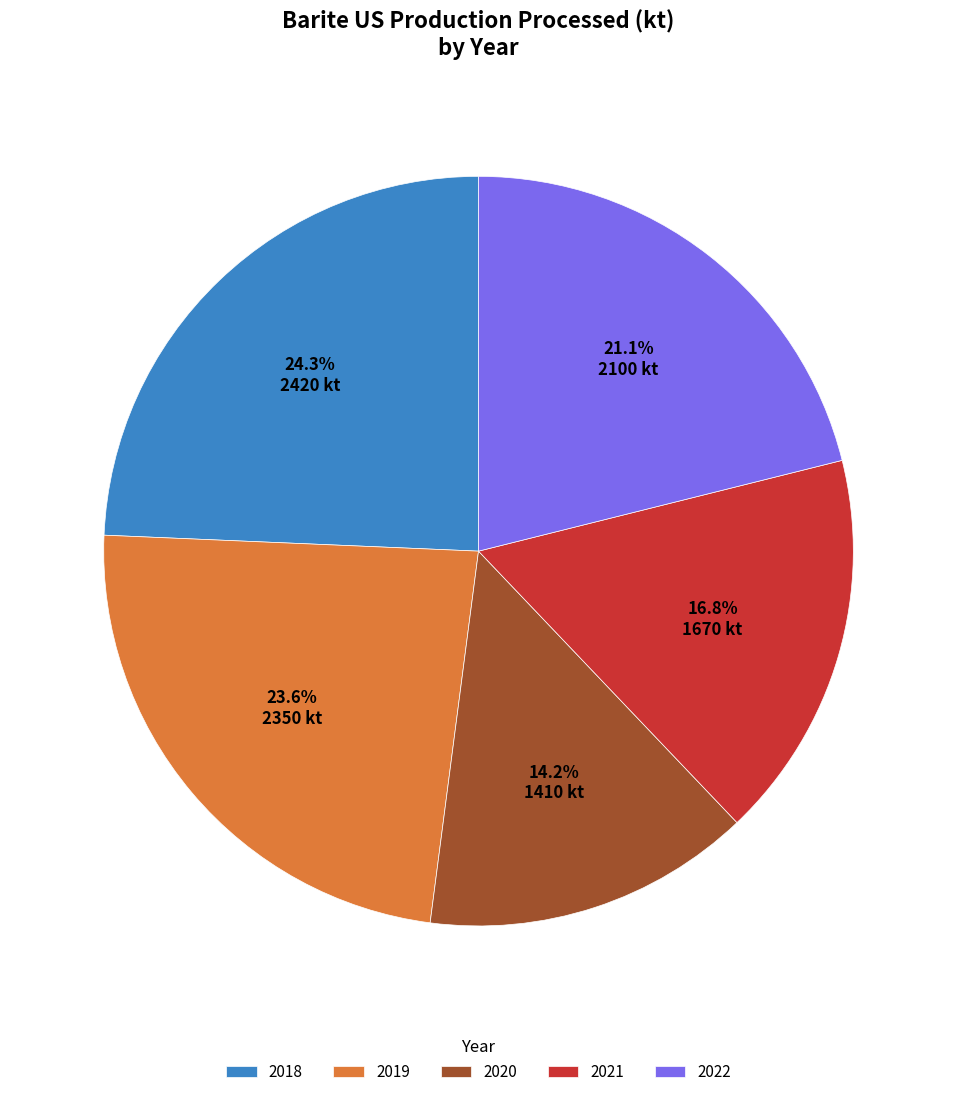

What percentage is the 2021 slice, to the nearest percent?

17%